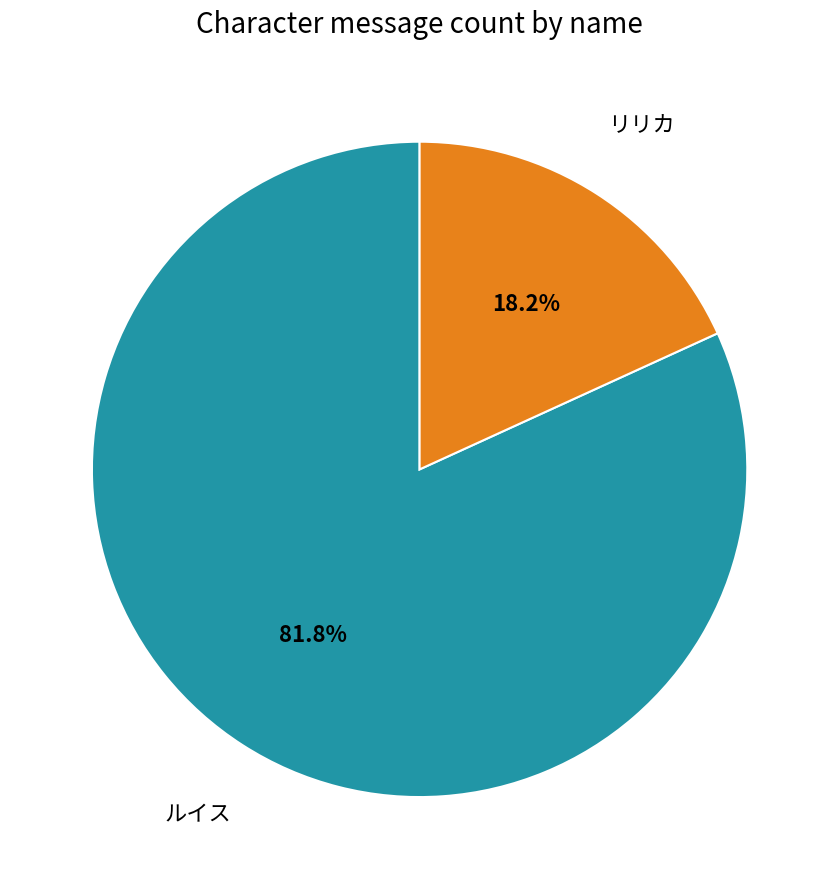

How many segments does this pie chart have?

2